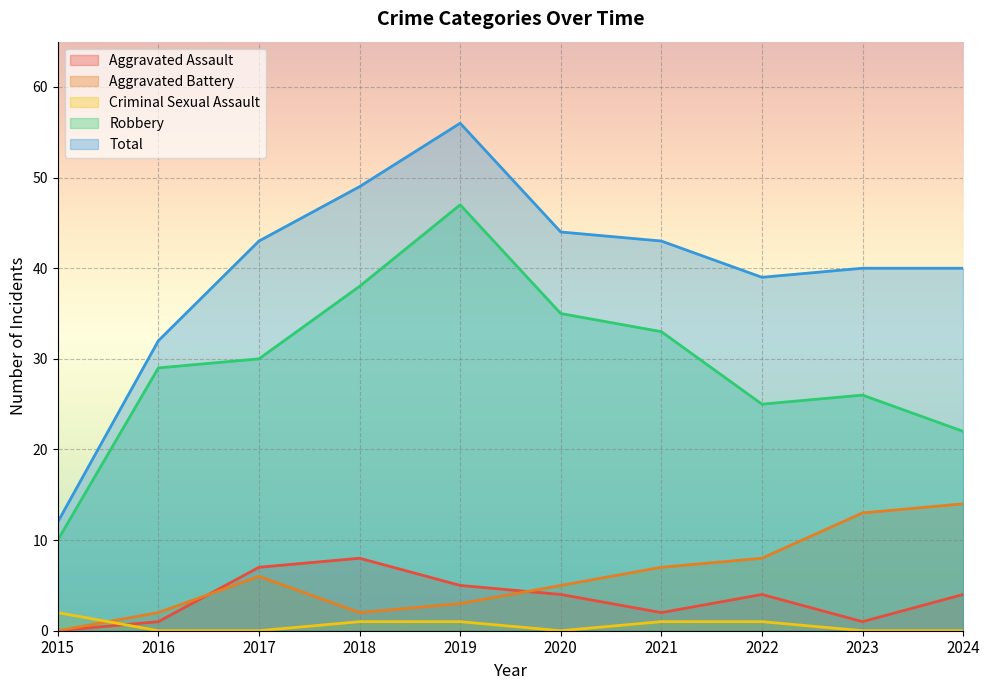

What is the average value of the Aggravated Battery series?

6